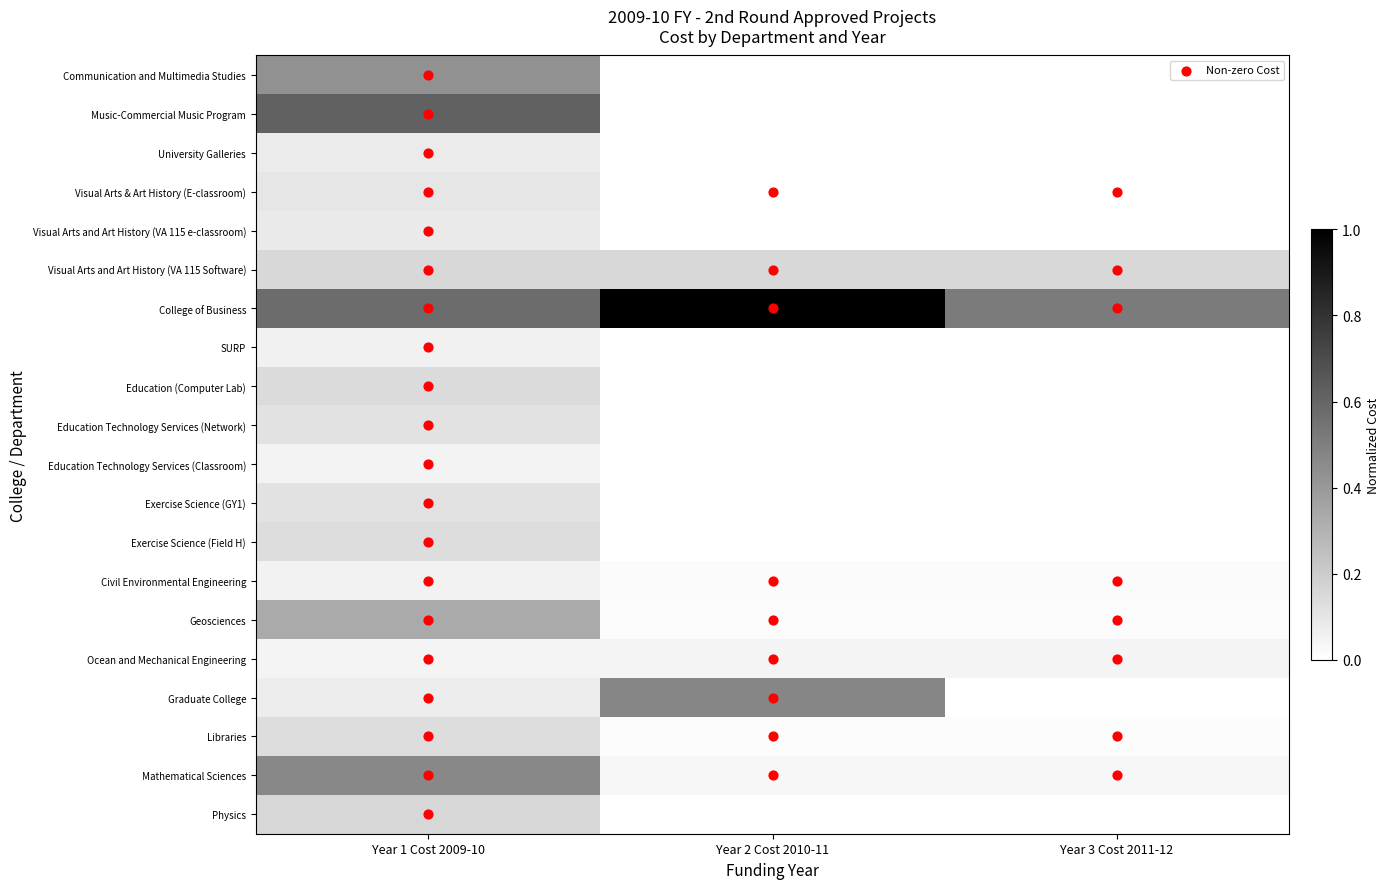

What is the spread (max minus min) of values at Year 3 Cost 2011-12?

0.5